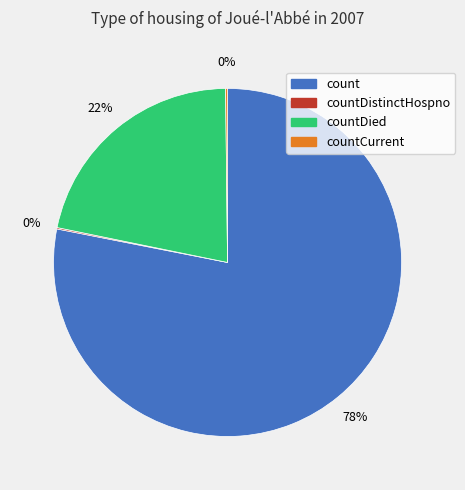

Is there any slice that represents more than half of the pie?

Yes